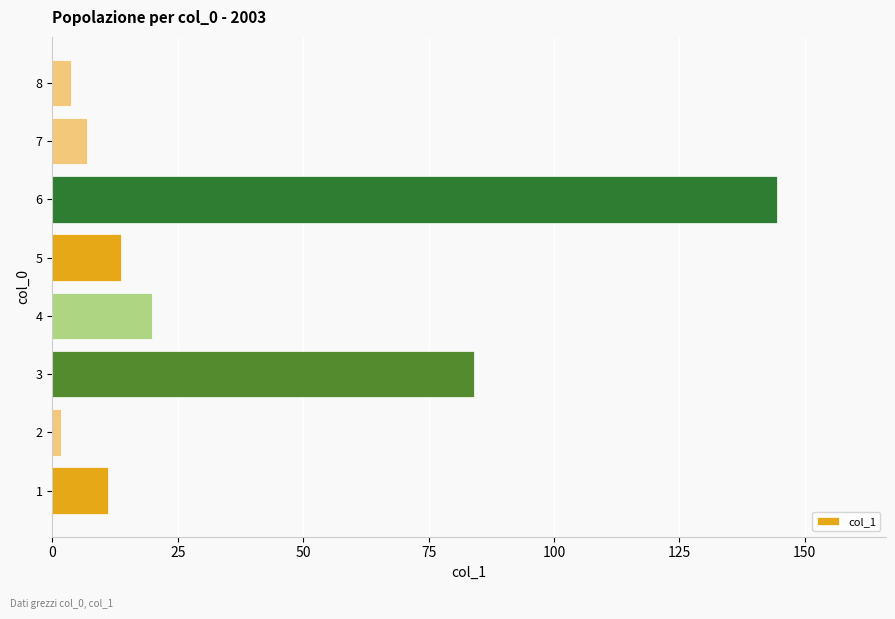

The value at 5 is 13.7. True or false?

True